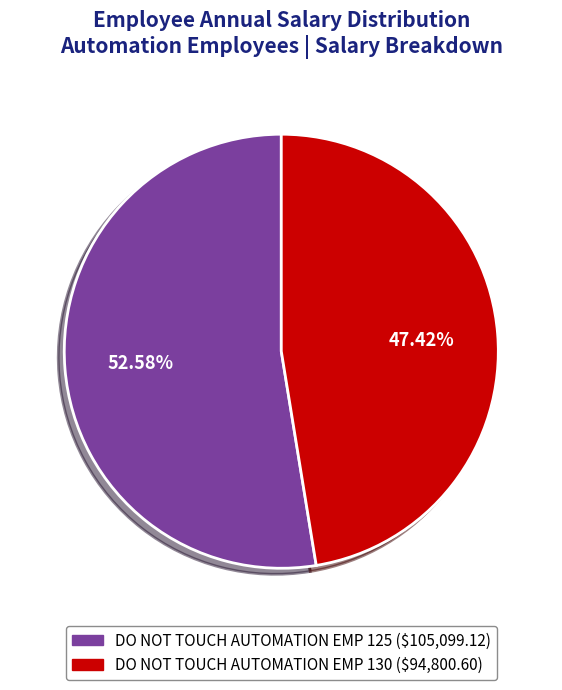

What is the smallest slice in the pie chart?

DO NOT TOUCH AUTOMATION EMP 130